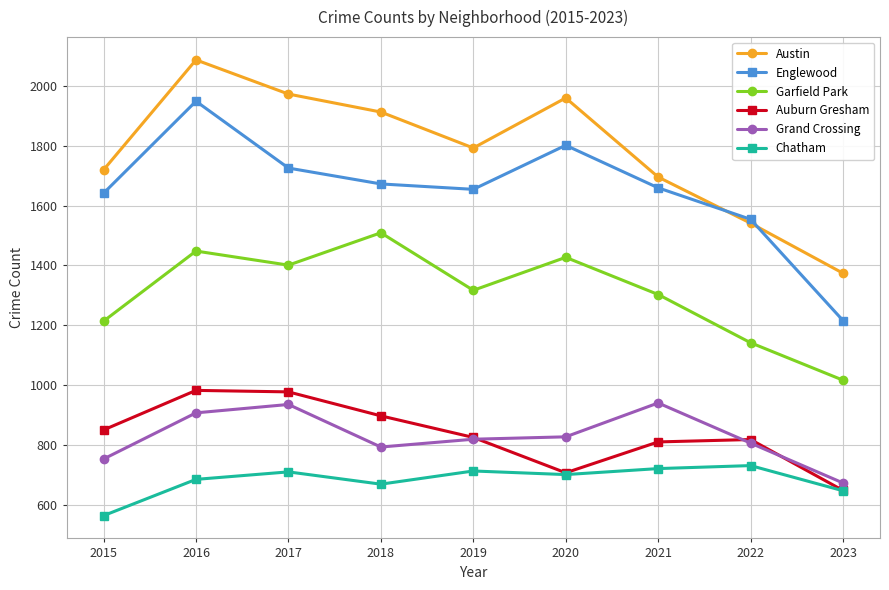

Rank the series at 2015 from highest to lowest value.

Austin, Englewood, Garfield Park, Auburn Gresham, Grand Crossing, Chatham